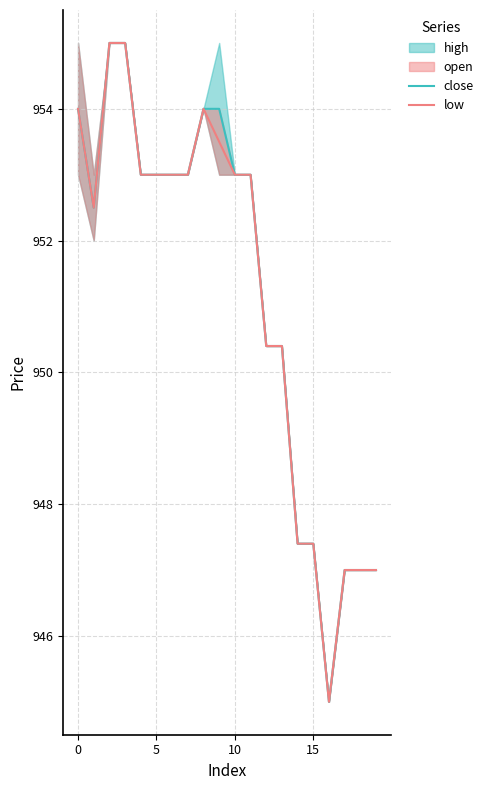

What is the label of the 3rd point from the right?

17